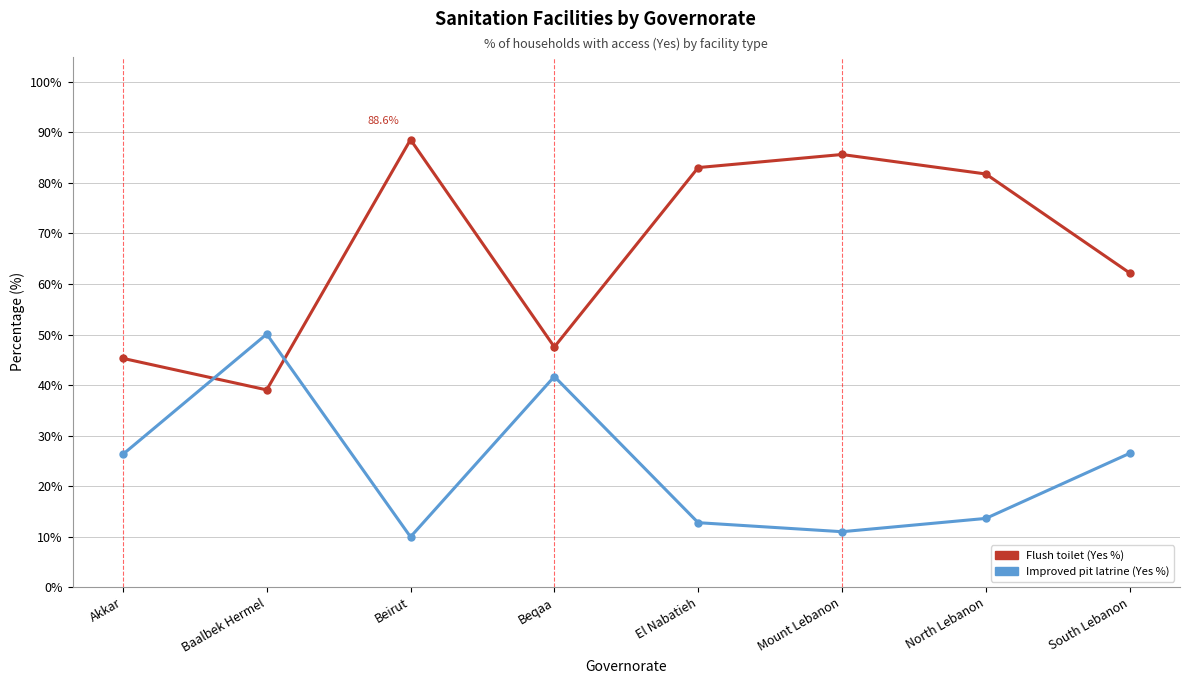

Which series ends up on top after the final intersection of Flush toilet (Yes %) and Improved pit latrine (Yes %)?

Flush toilet (Yes %)